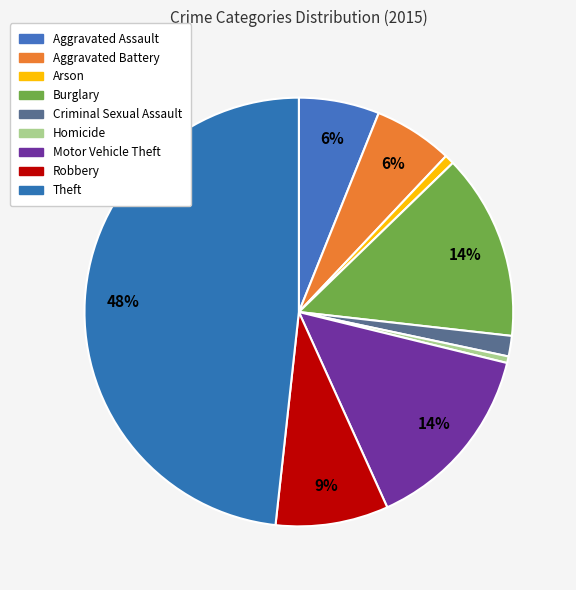

Do Aggravated Assault and Robbery together represent more than half of the pie?

No